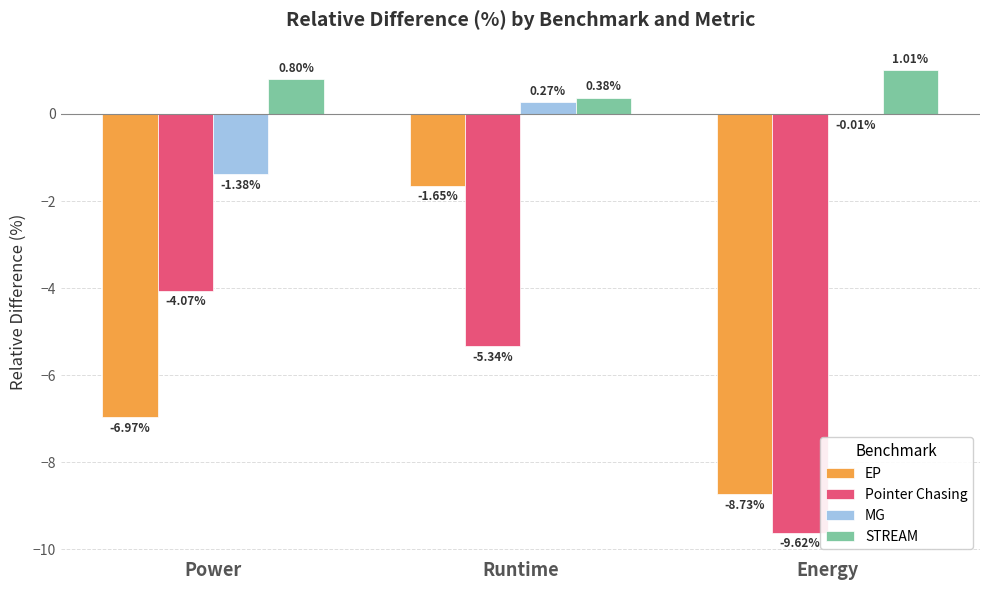

Which series has the largest total across all categories?

STREAM